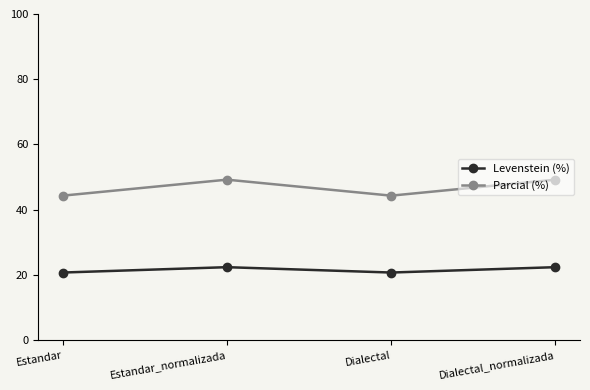

What is the difference between the highest and lowest values at Dialectal_normalizada?

26.8